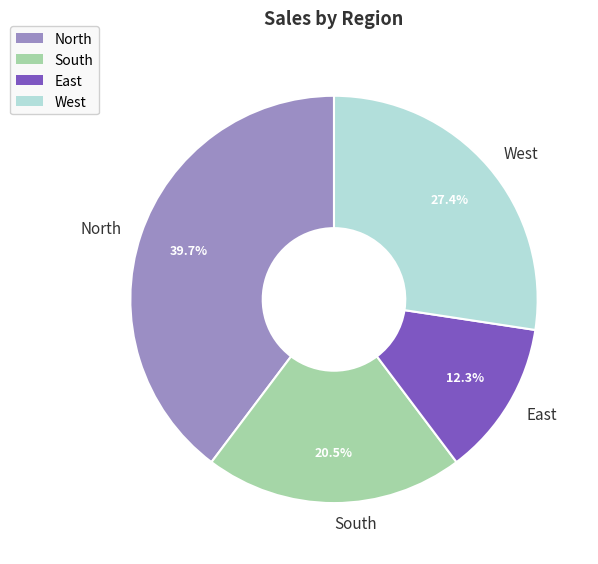

To the nearest percent, what percentage of the pie is West?

27%